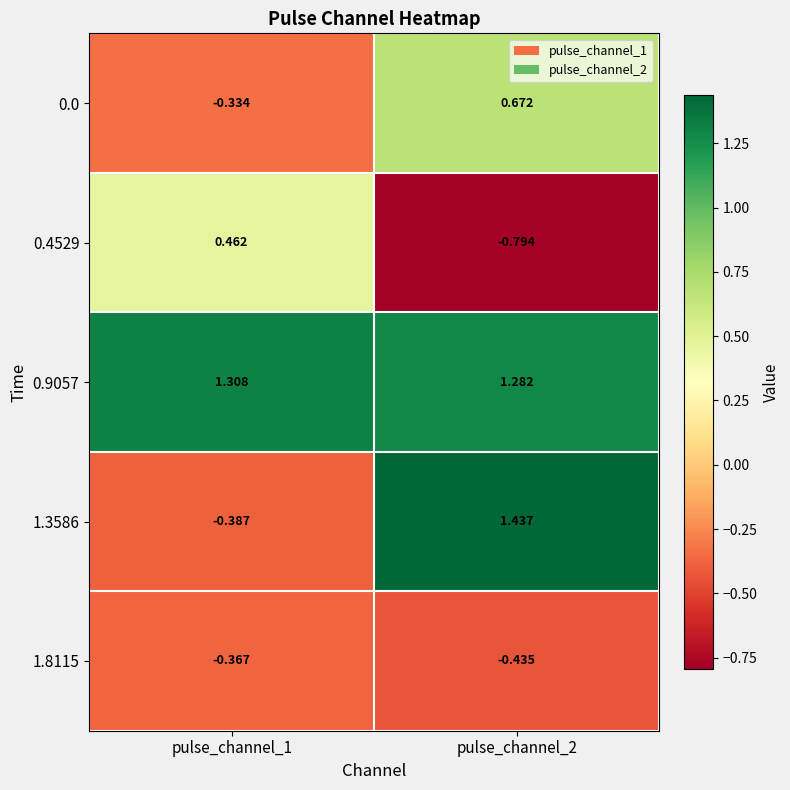

Rank the series at pulse_channel_1 from highest to lowest value.

0.9057, 0.4529, 0.0, 1.8115, 1.3586